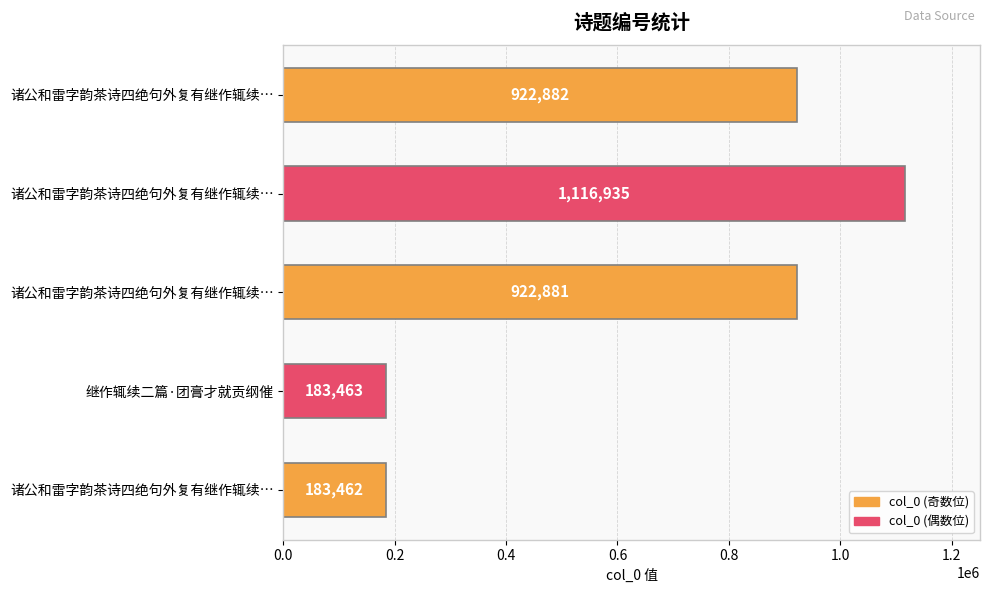

How many bars are there in total?

5